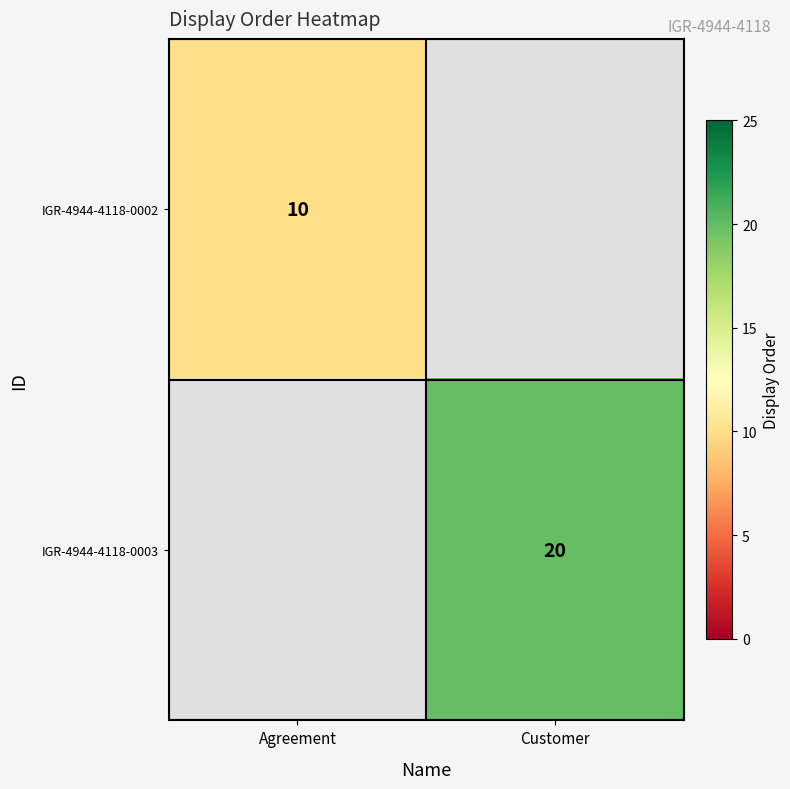

The value of IGR-4944-4118-0003 at Customer is 9. True or false?

False